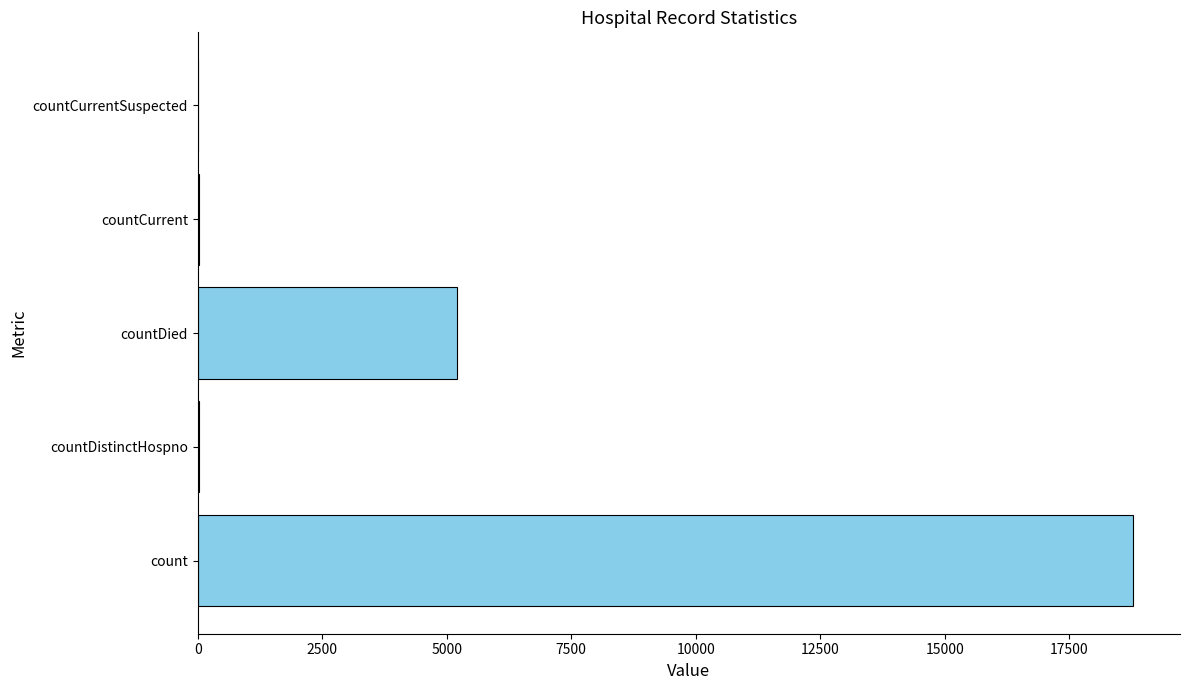

What is the sum of all values?

24039